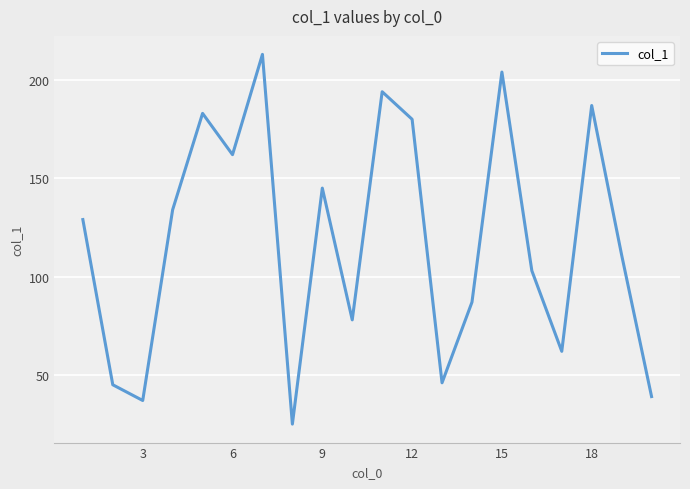

Reading left to right, list all the values displayed in this chart.

129	45	37	134	183	162	213	25	145	78	194	180	46	87	204	103	62	187	111	39